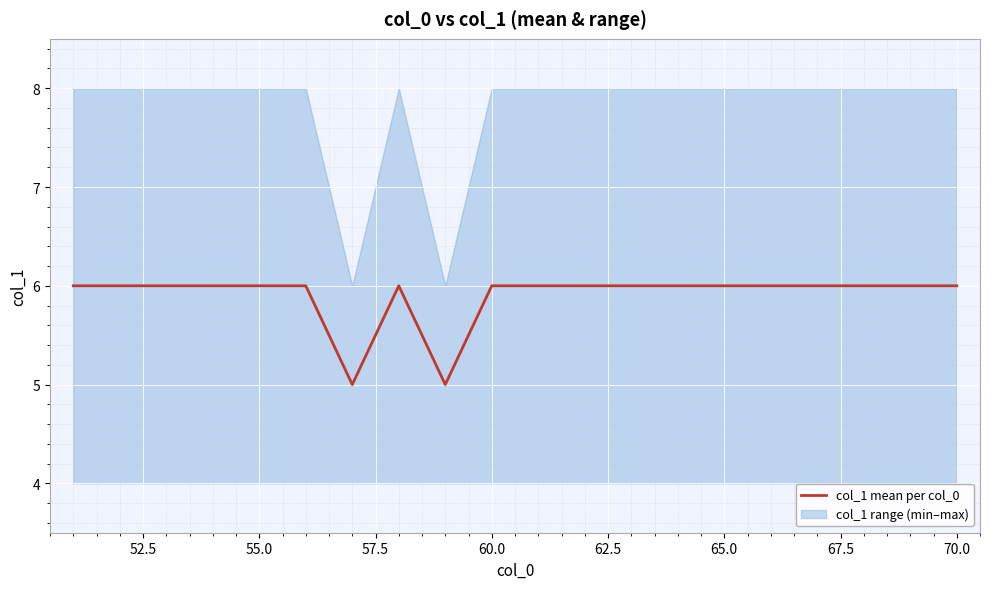

What is the minimum value shown in the chart?

5